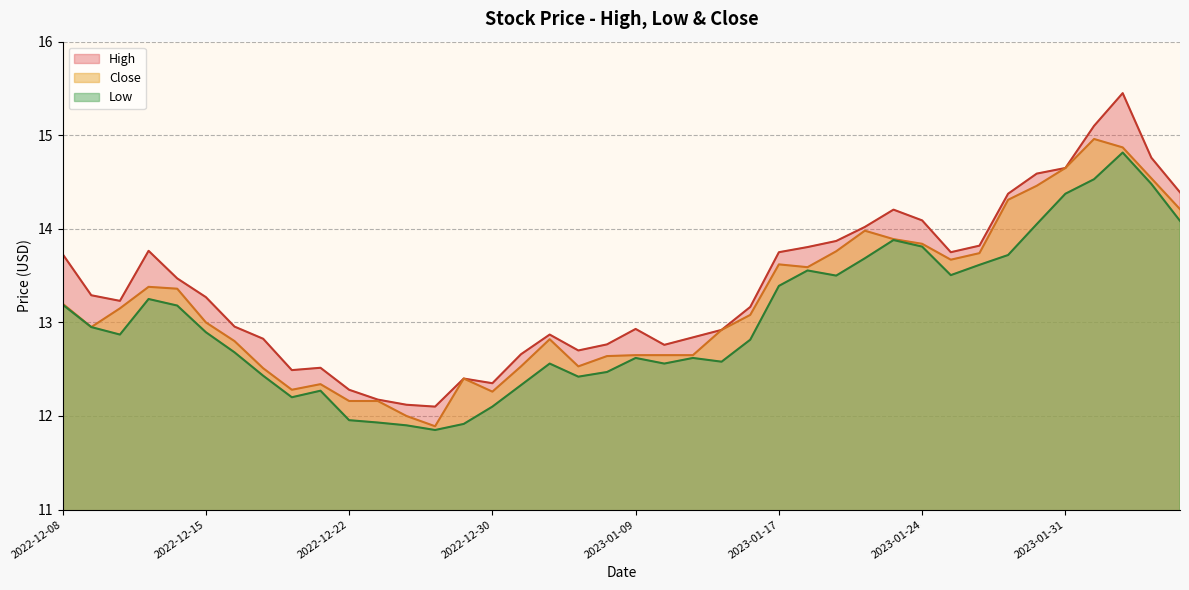

Between 2023-02-06 and 2023-01-04, which is larger?

2023-02-06